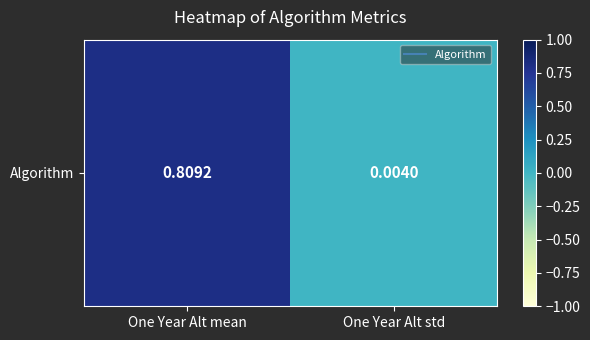

Which category has the highest value across all series?

One Year Alt mean